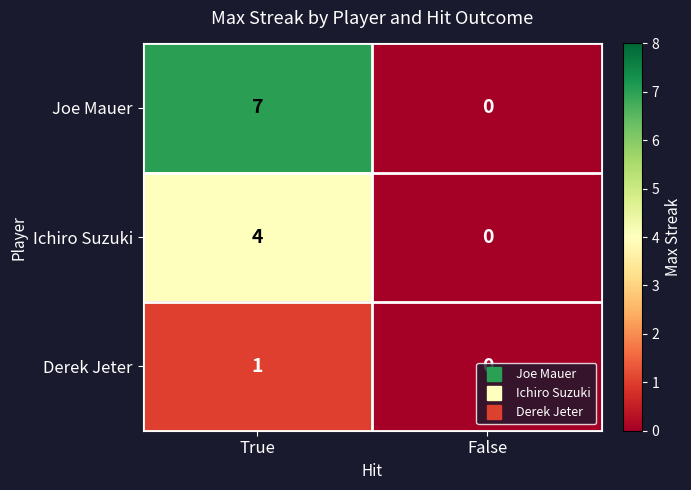

What is the spread (max minus min) of values at True?

6